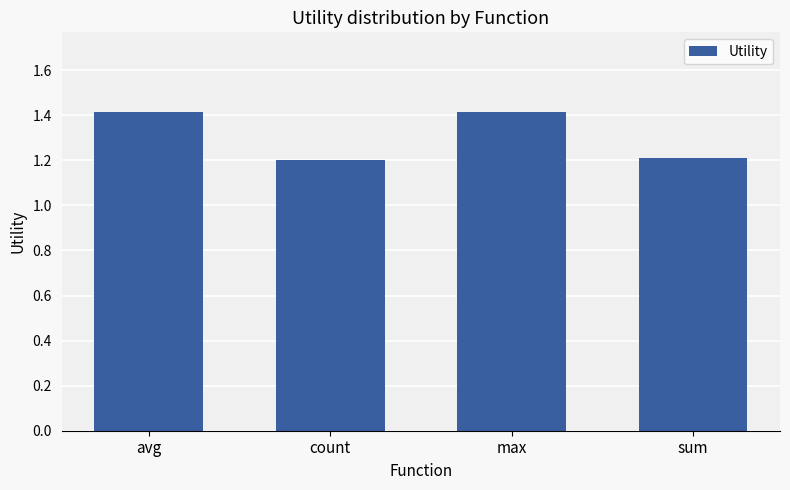

Reading right to left, extract all data points from this chart.

sum=1.2	max=1.4	count=1.2	avg=1.4